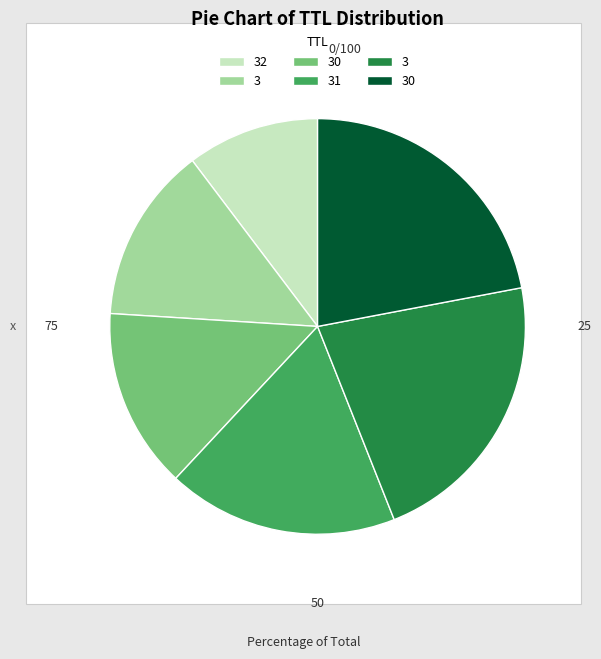

Is there a majority slice in this chart?

No